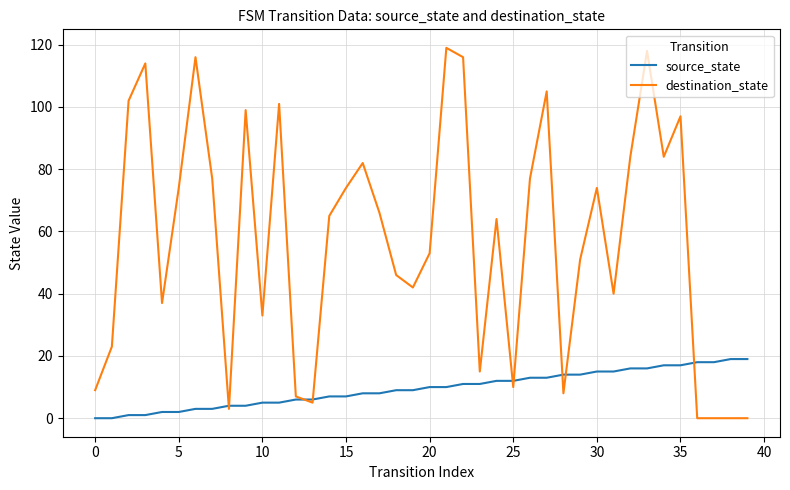

True or false: destination_state and source_state cross at least once.

True